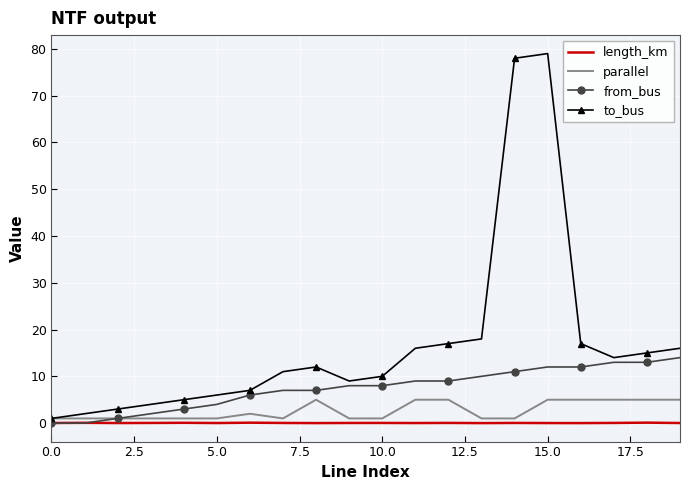

Which series has the largest range (max minus min)?

to_bus